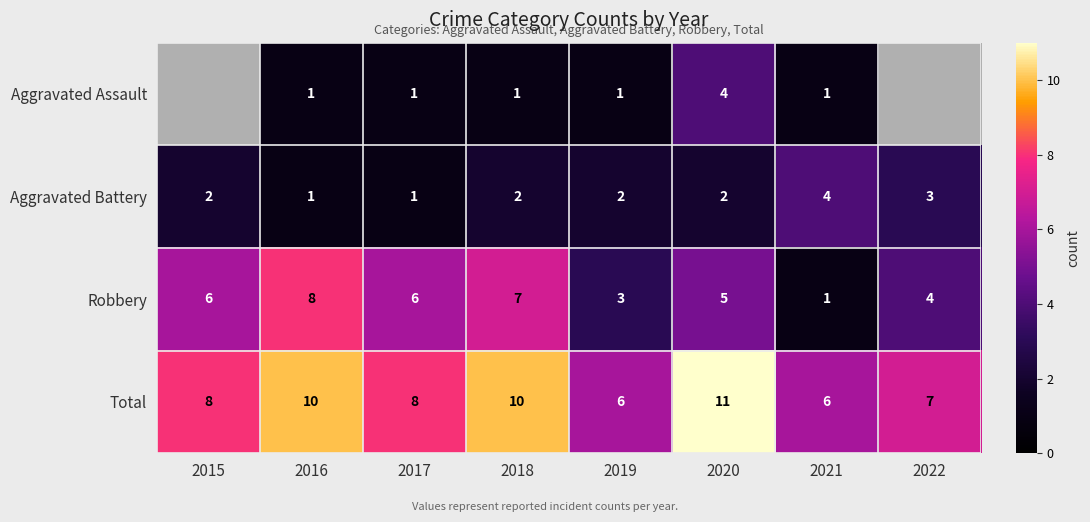

The value of Total at 2017 is 12.3. True or false?

False